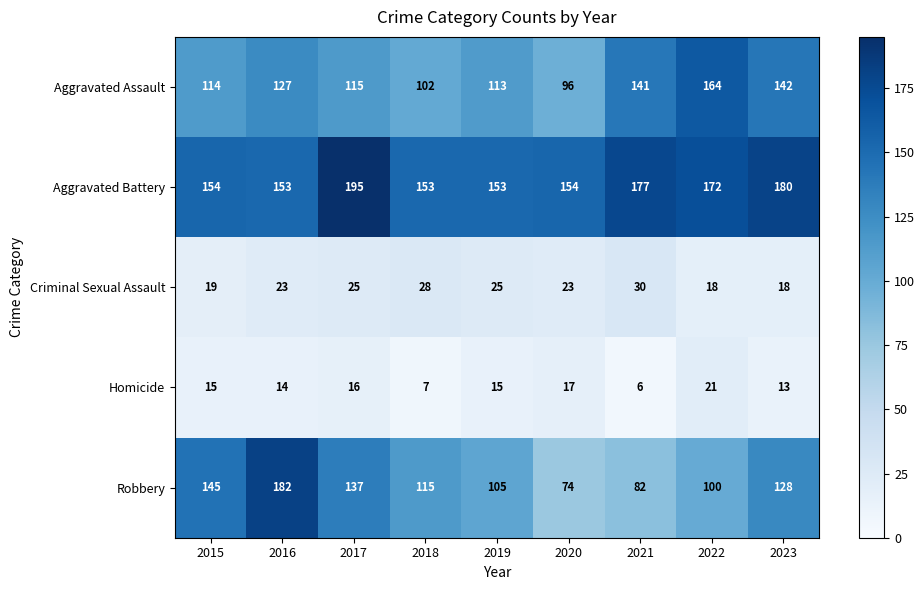

At 2016, list the series in order from largest to smallest.

Robbery, Aggravated Battery, Aggravated Assault, Criminal Sexual Assault, Homicide